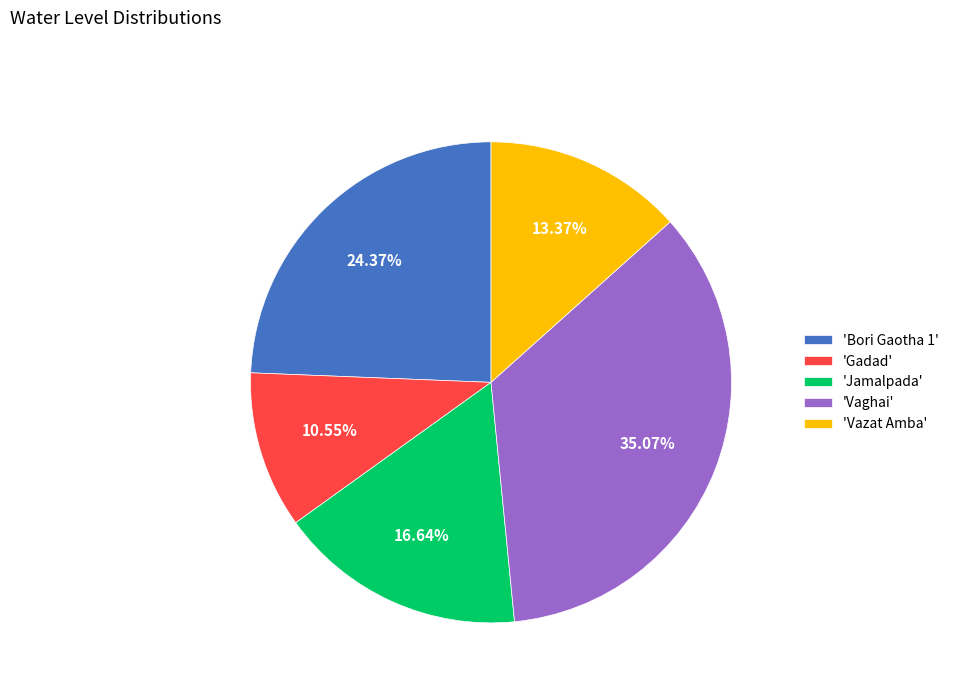

Does 'Vaghai' represent more than half of the total?

No